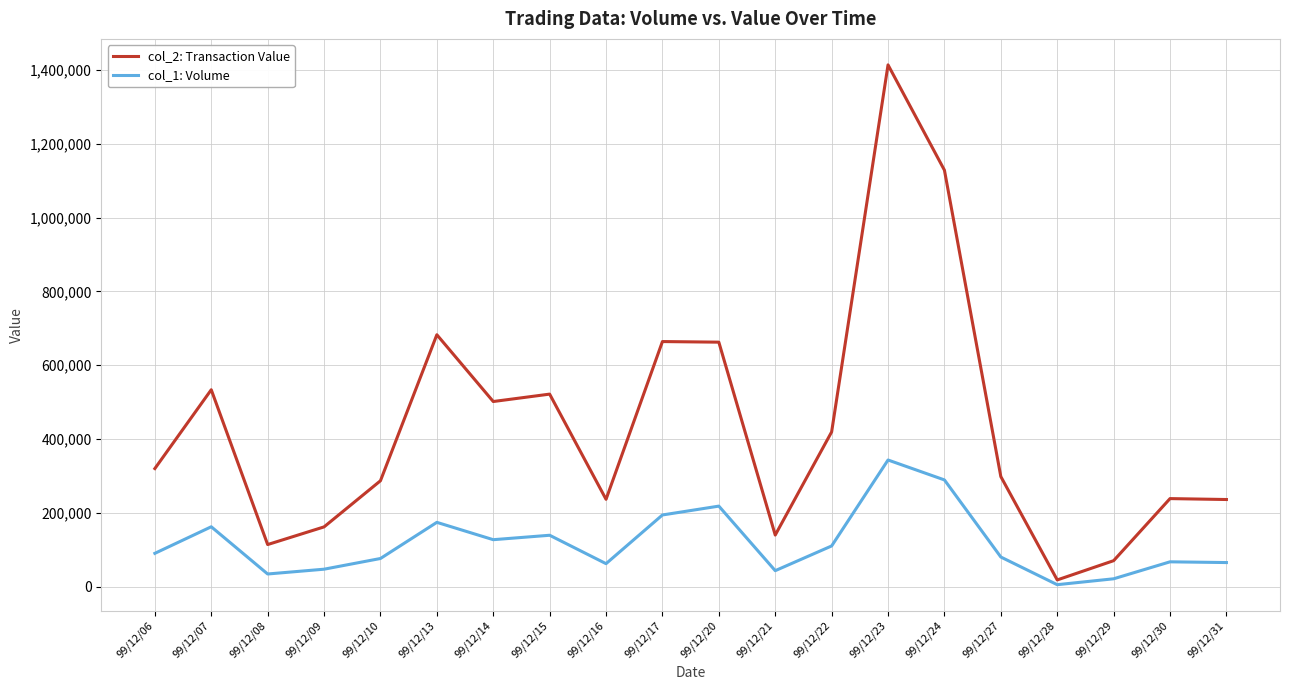

True or false: col_1: Volume and col_2: Transaction Value cross at least once.

False